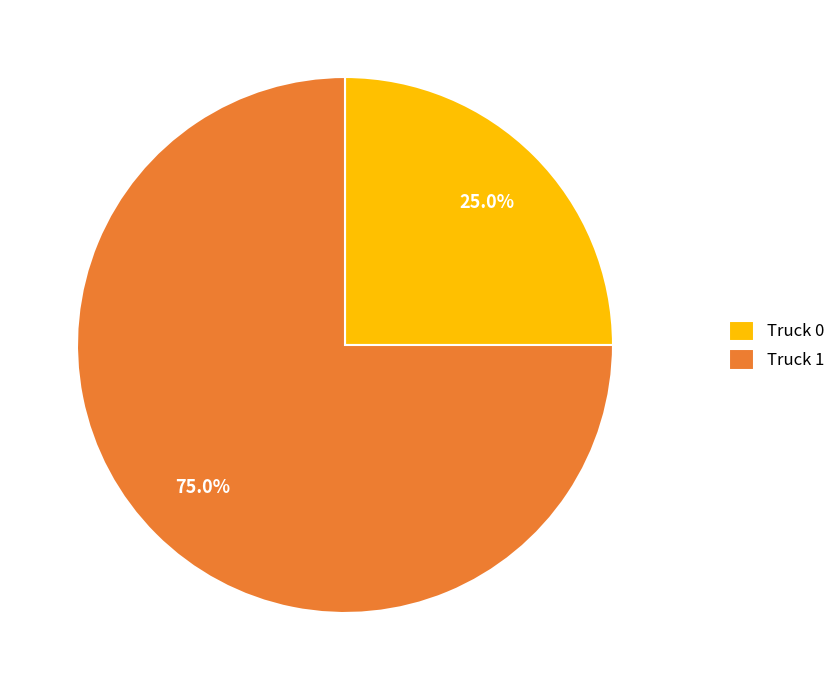

Between Truck 0 and Truck 1, which is larger?

Truck 1